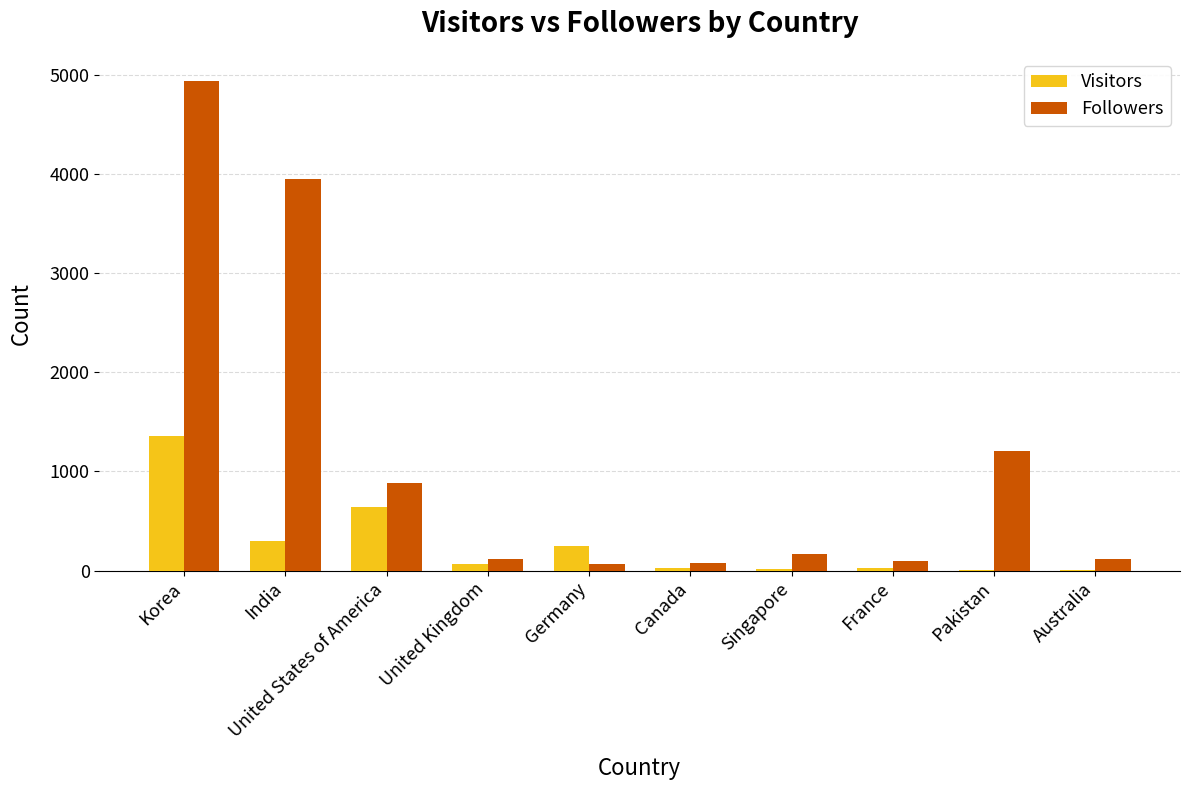

At which label is Followers closest to 2497?

Pakistan